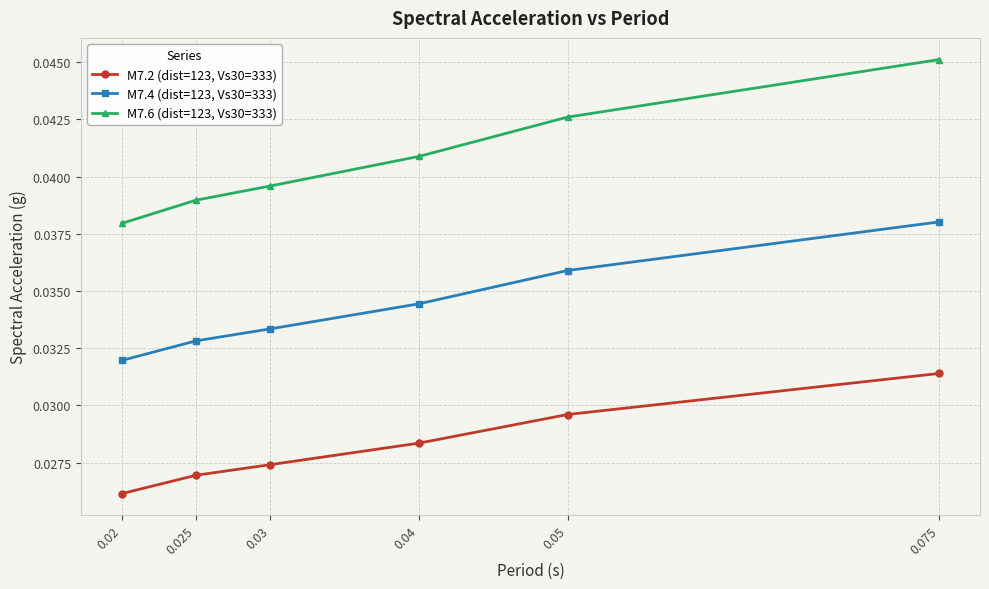

True or false: M7.4 (dist=123, Vs30=333) has a value of 0.1 at 0.075.

False